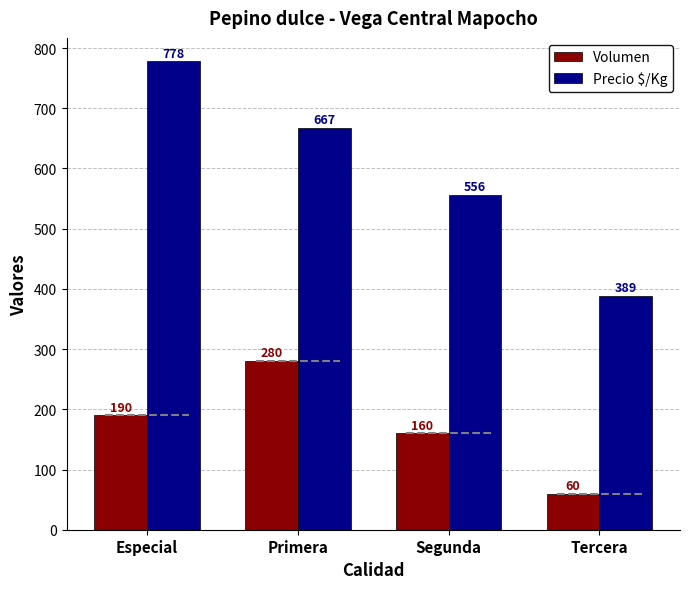

At how many categories does at least one series exceed 524?

3